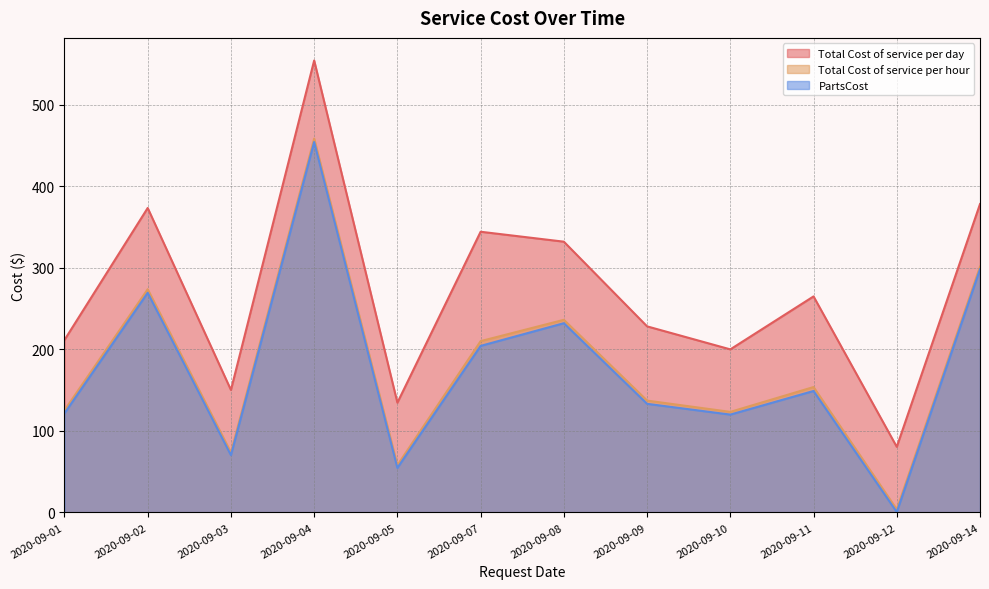

Which series has the largest total across all categories?

Total Cost of service per day